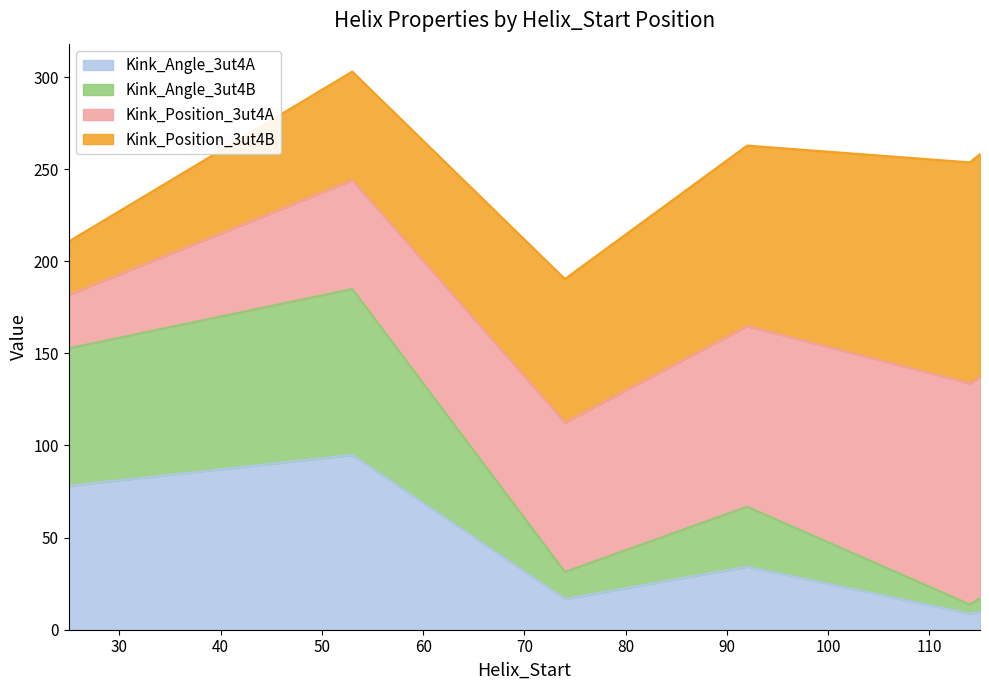

What is the highest value of the Kink_Angle_3ut4A series?

94.8